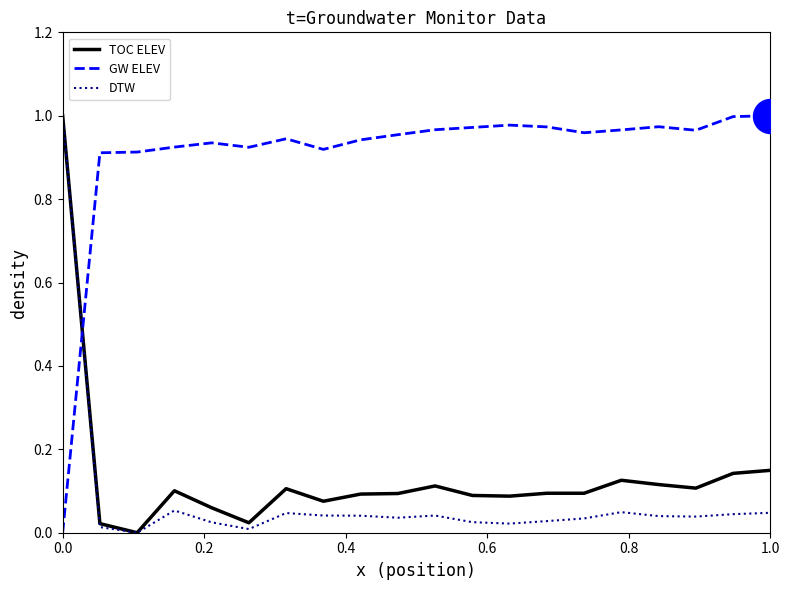

Which series has the largest total across all categories?

GW ELEV